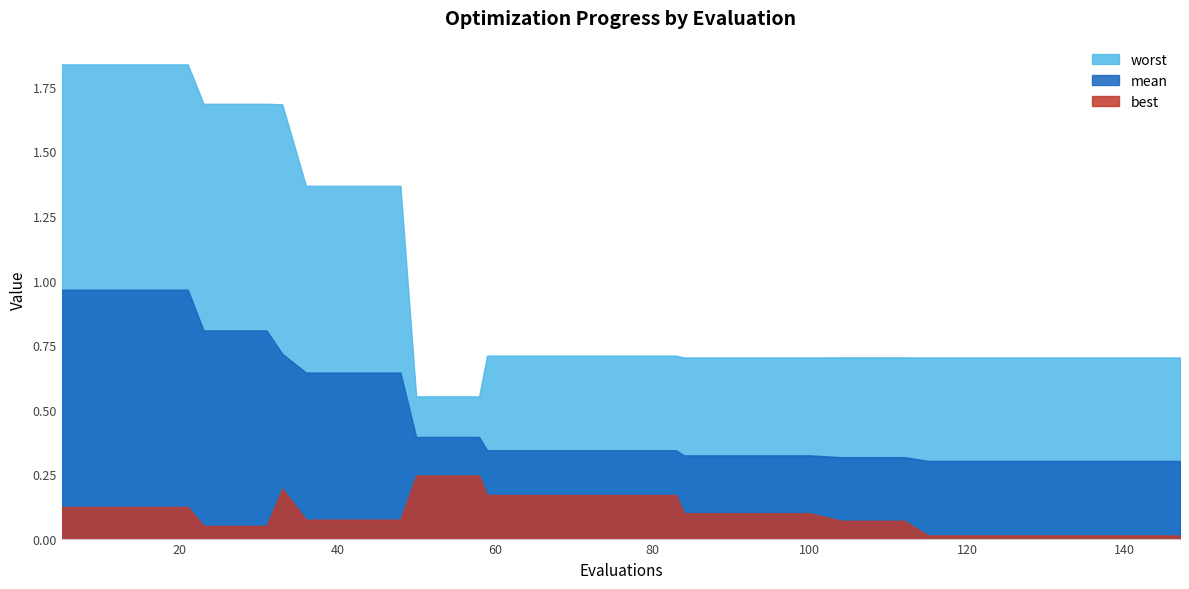

True or false: best has more than 1 points higher than both neighbors.

False